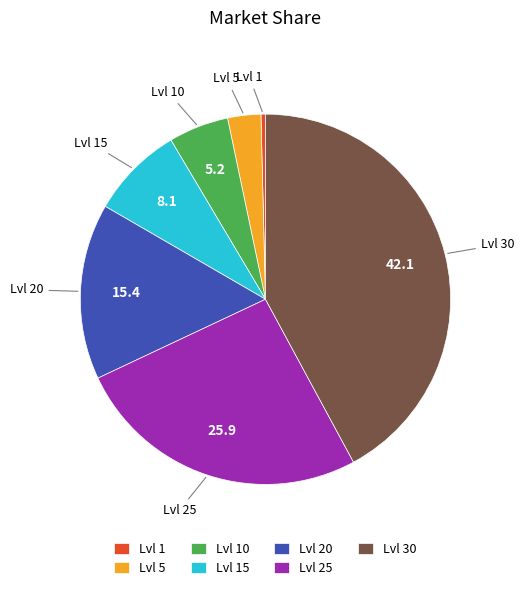

Is the sum of Lvl 20 and Lvl 25 greater than half?

No